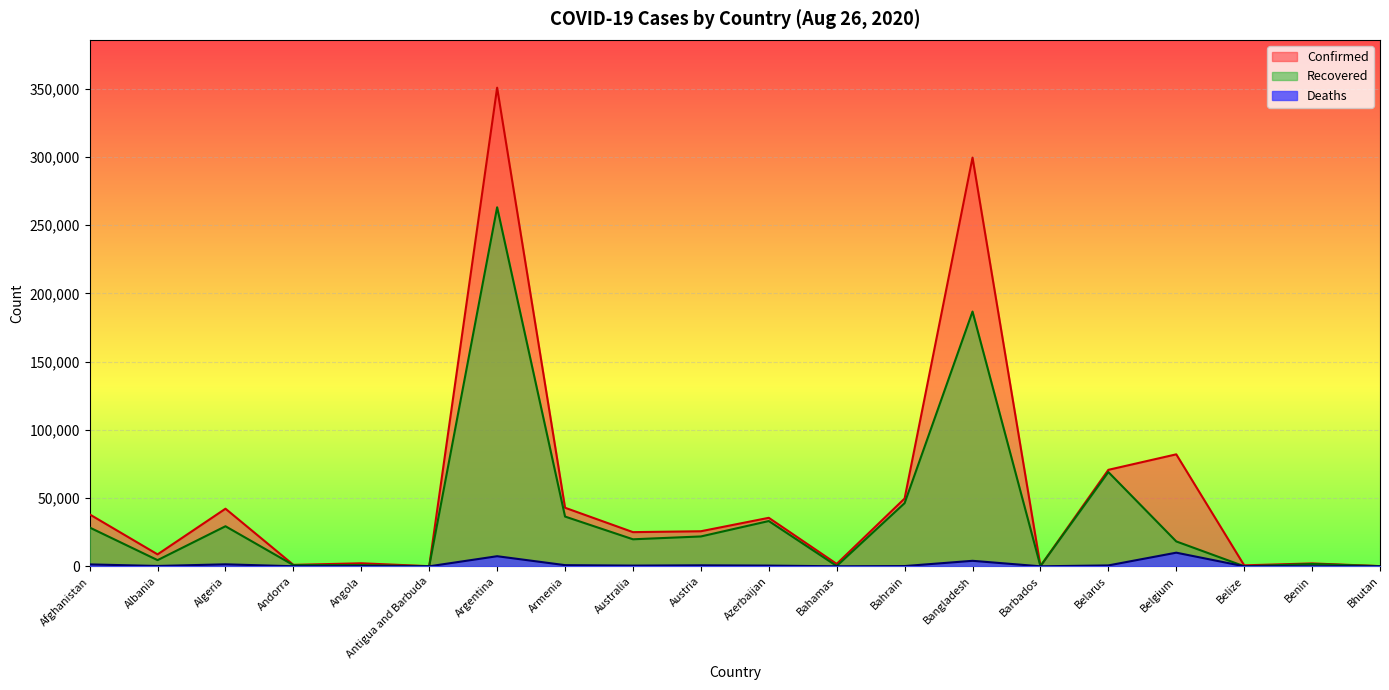

The value of Deaths at Armenia is 858. True or false?

True